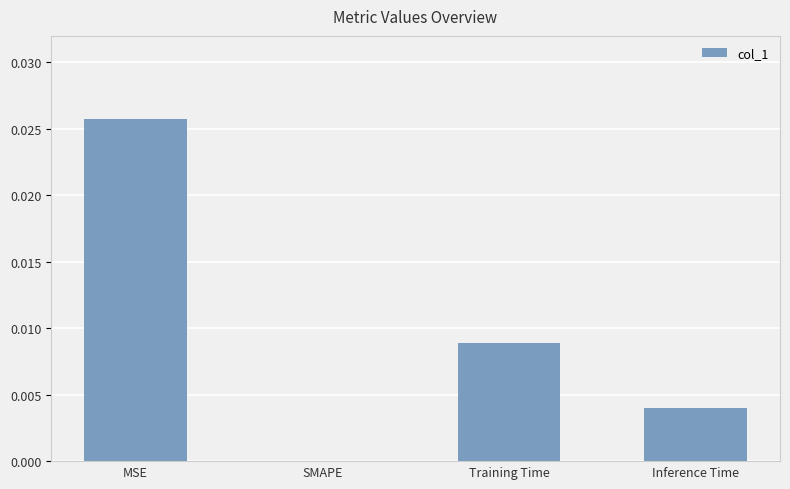

The value at Inference Time is 0.0. True or false?

True